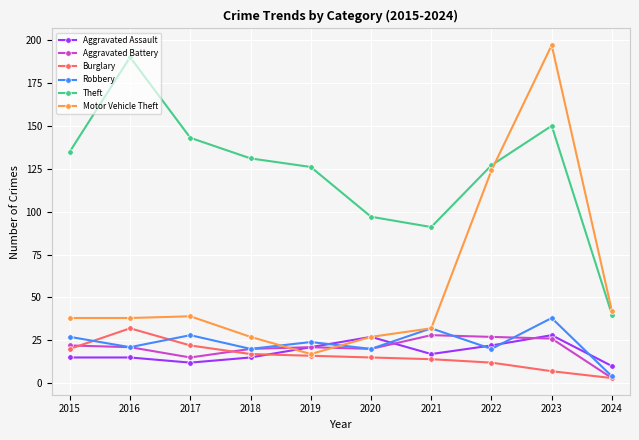

Is the value of Theft at 2024 greater than the value of Motor Vehicle Theft at 2015?

Yes